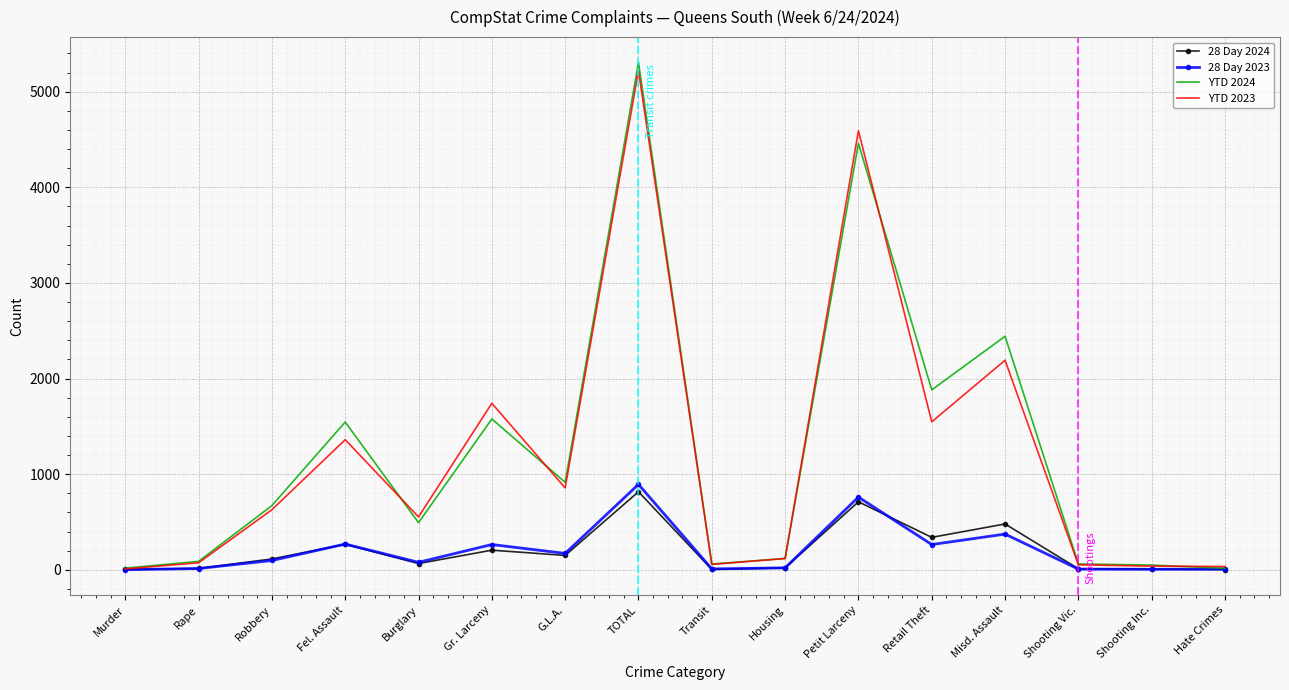

What is the maximum value shown in the chart?

5305